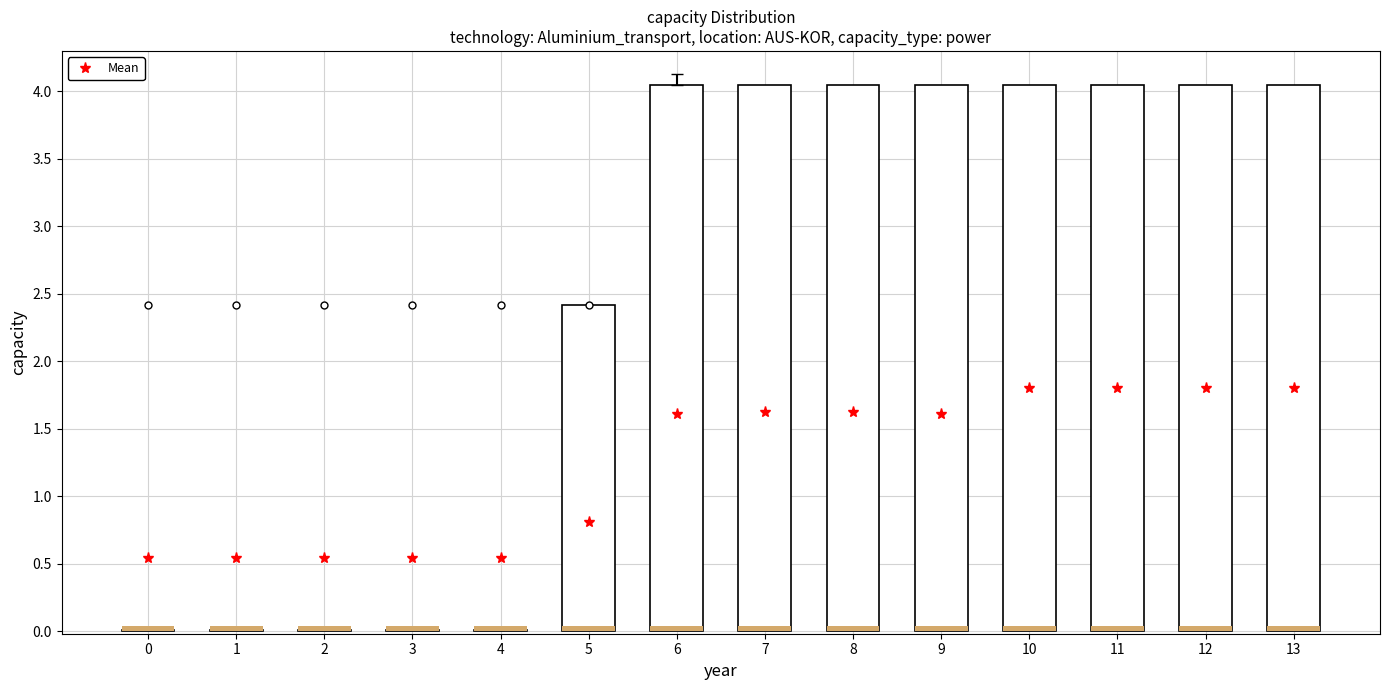

True or false: the data shows 0.7 at 13.

False